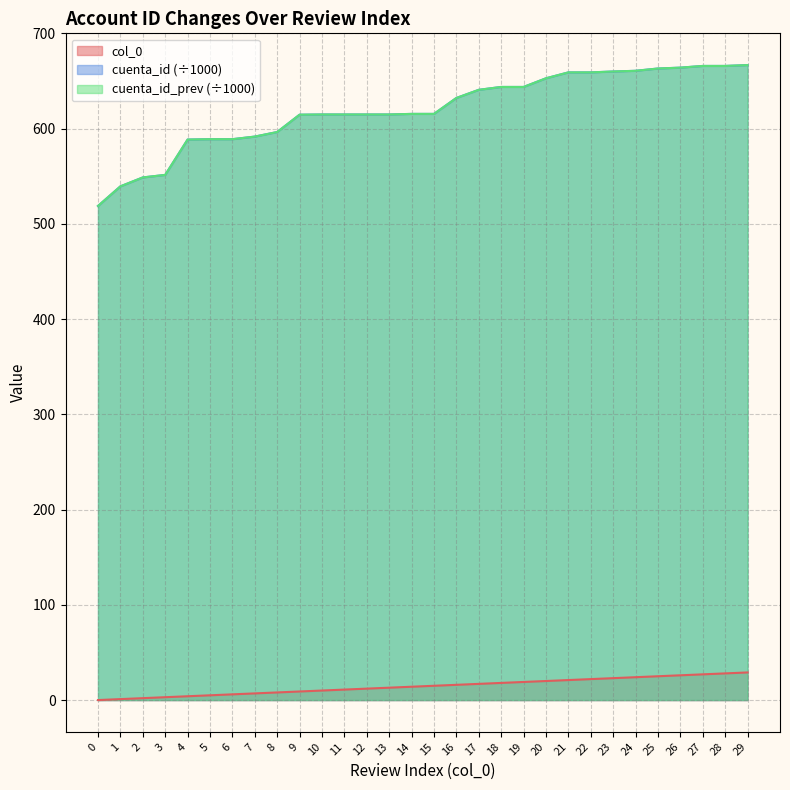

What is the total value across all series at 11?

1240.7